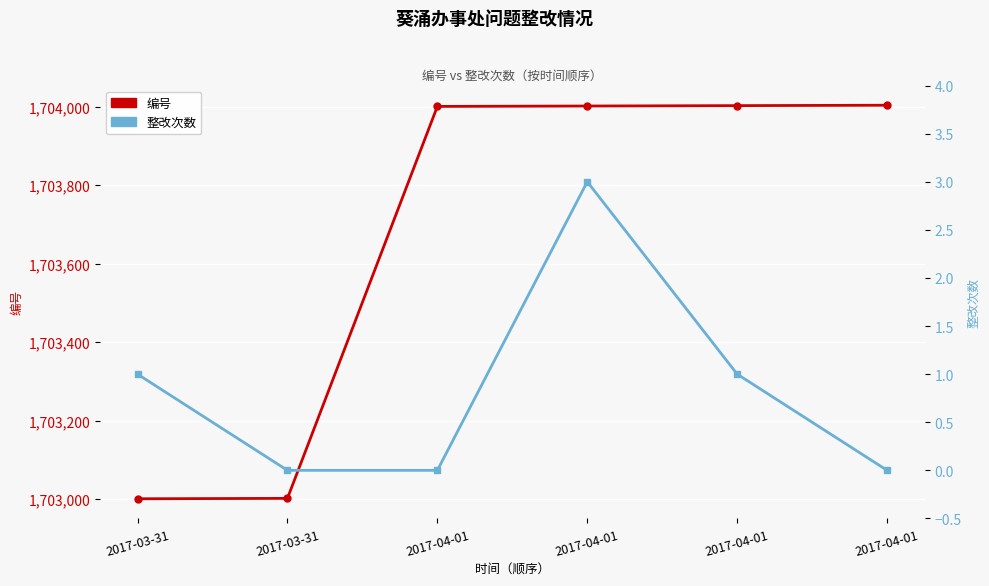

How many values in the 整改次数 series are below 1?

3